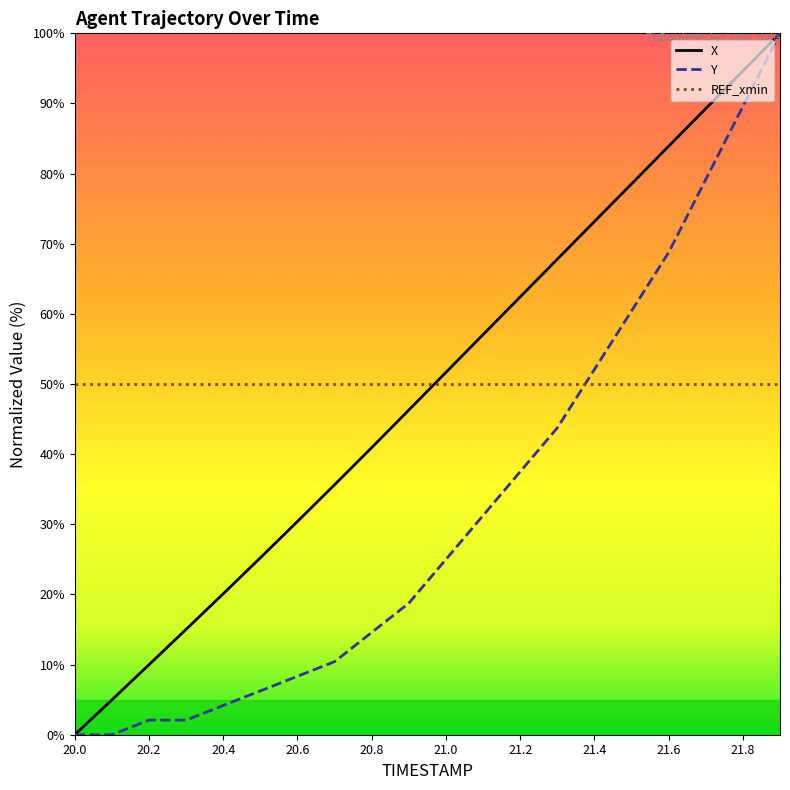

What is the maximum value shown in the chart?

100.0